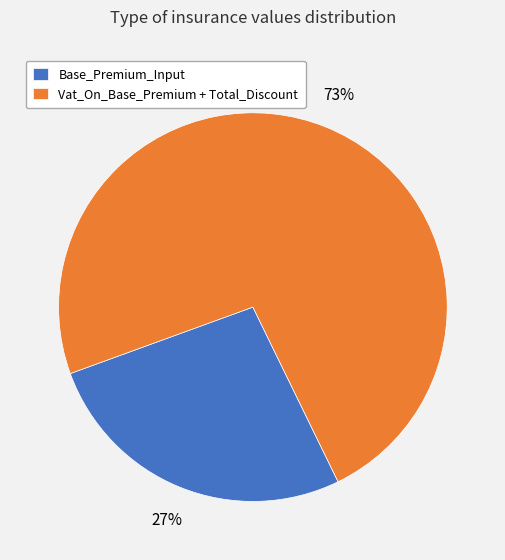

Is there a majority slice in this chart?

Yes